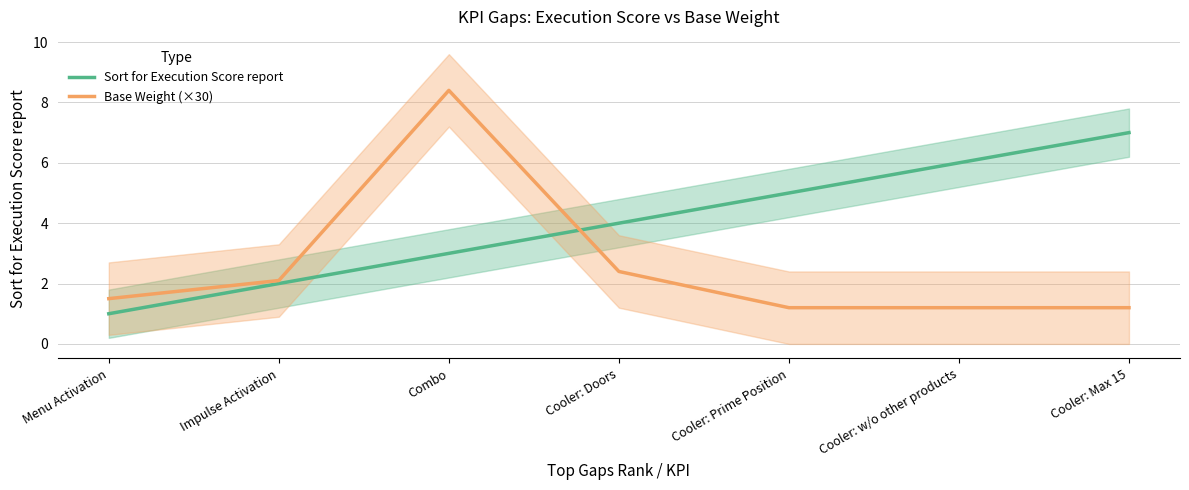

What is the label of the 2nd point from the right?

Cooler: w/o other products